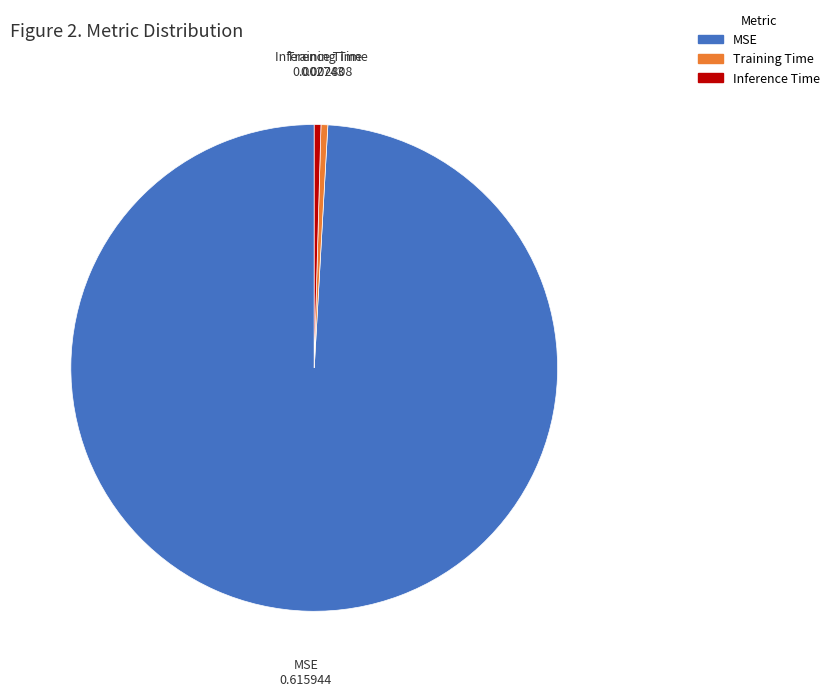

Is there any slice that represents more than half of the pie?

Yes